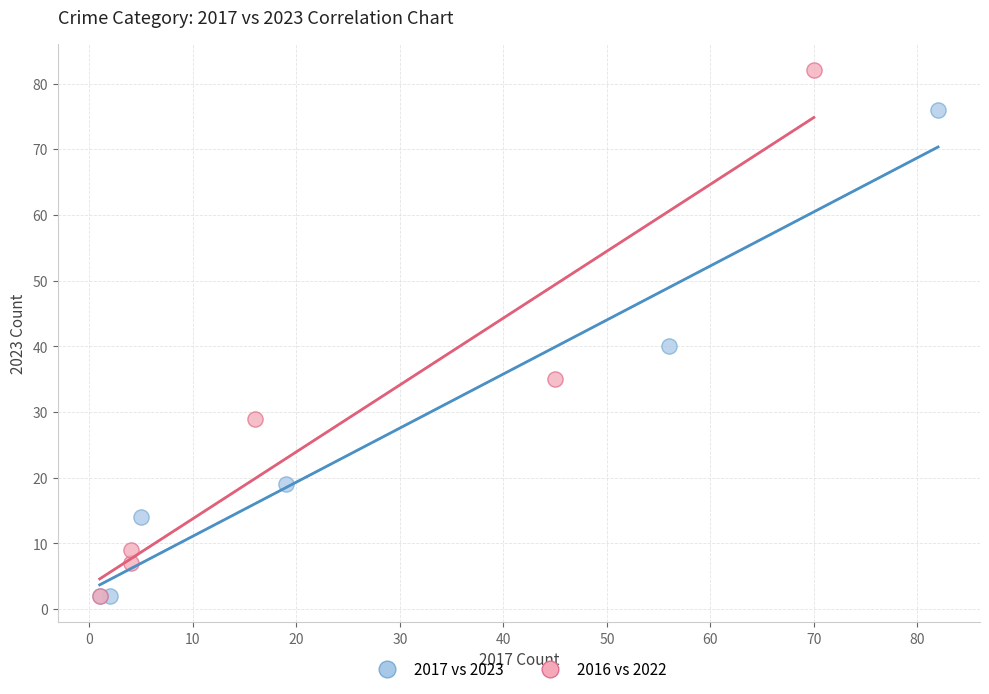

Which series contains the highest Y value?

2016 vs 2022